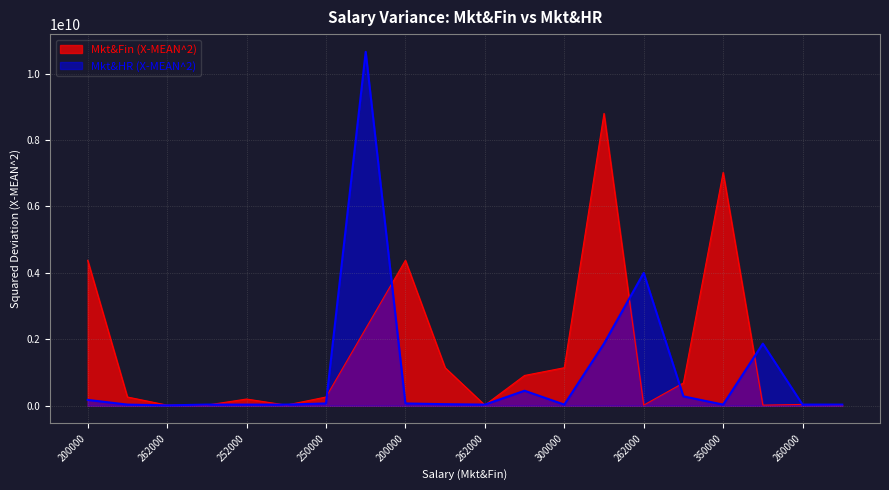

What is the difference between the second highest and second lowest values in the Mkt&HR (X-MEAN^2) series?

3966000000.0